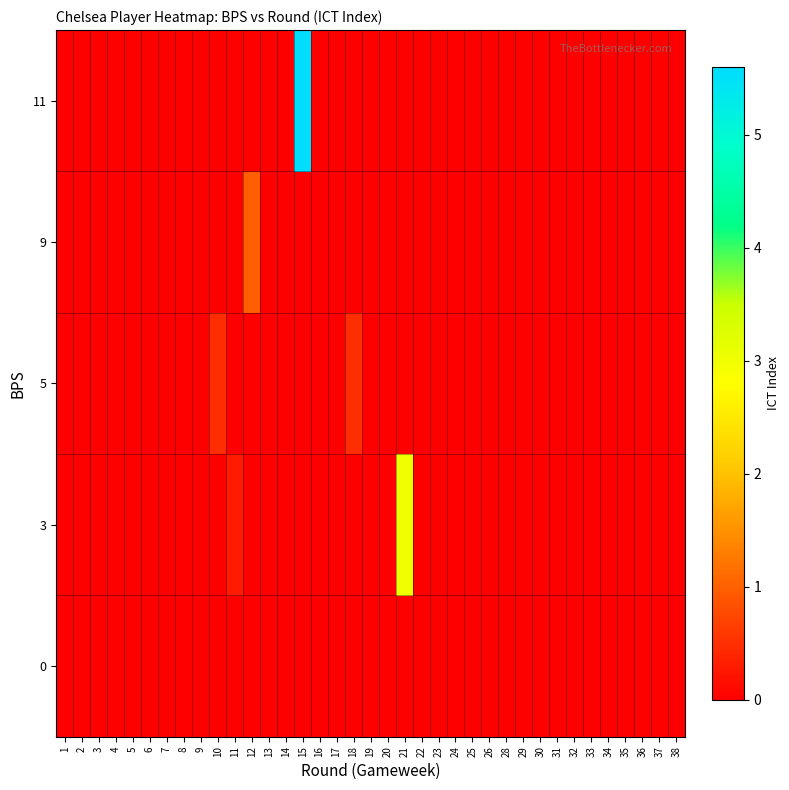

Which series changed the most between 3 and 35?

row_0